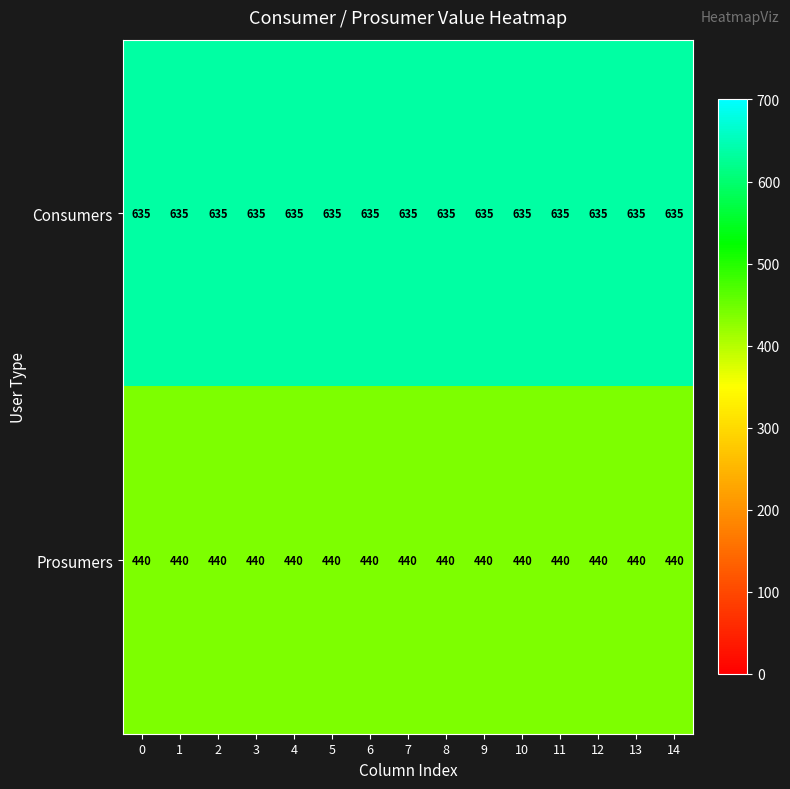

What is the total value across all series at 2?

1075